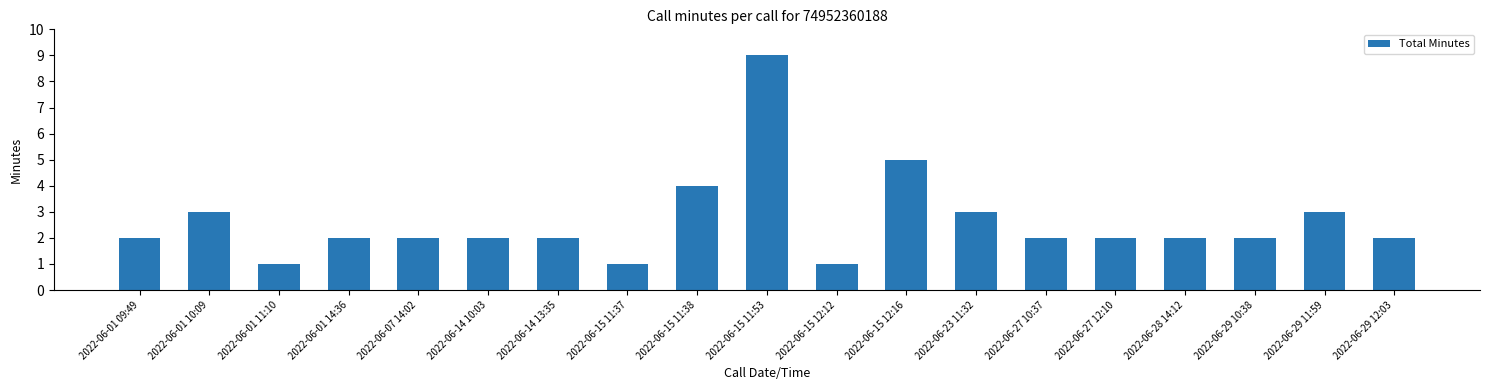

Between 2022-06-28 14:12 and 2022-06-01 11:10, which is larger?

2022-06-28 14:12